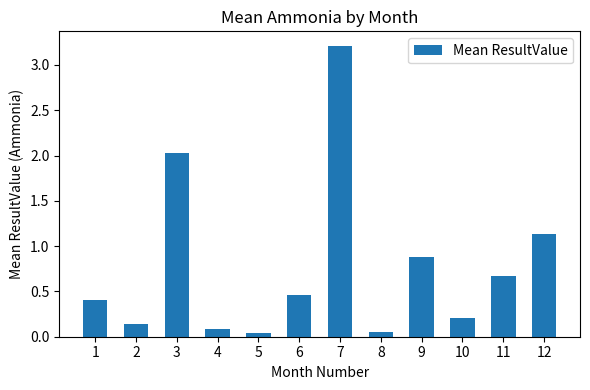

Count the number of categories in the chart.

12